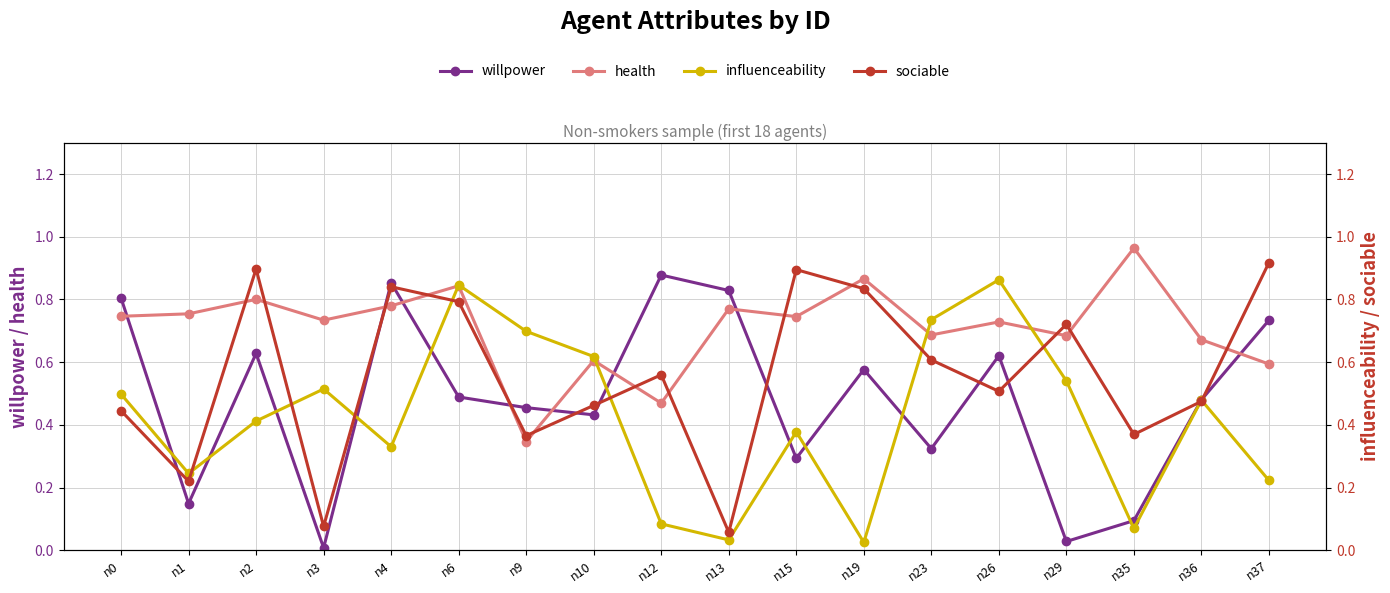

Which category has the lowest value across all series?

n3